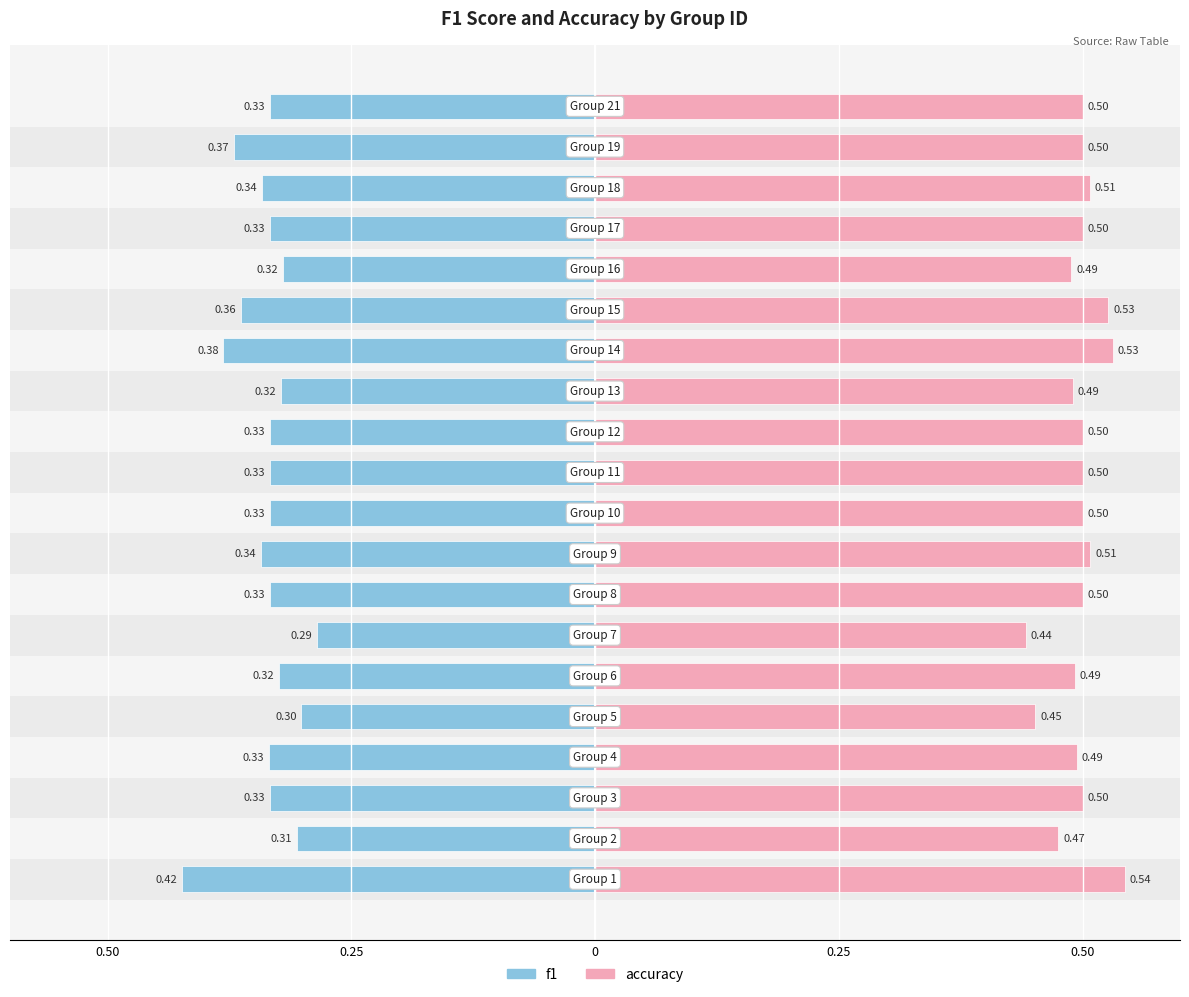

List the series in order of their overall mean, highest first.

accuracy, f1